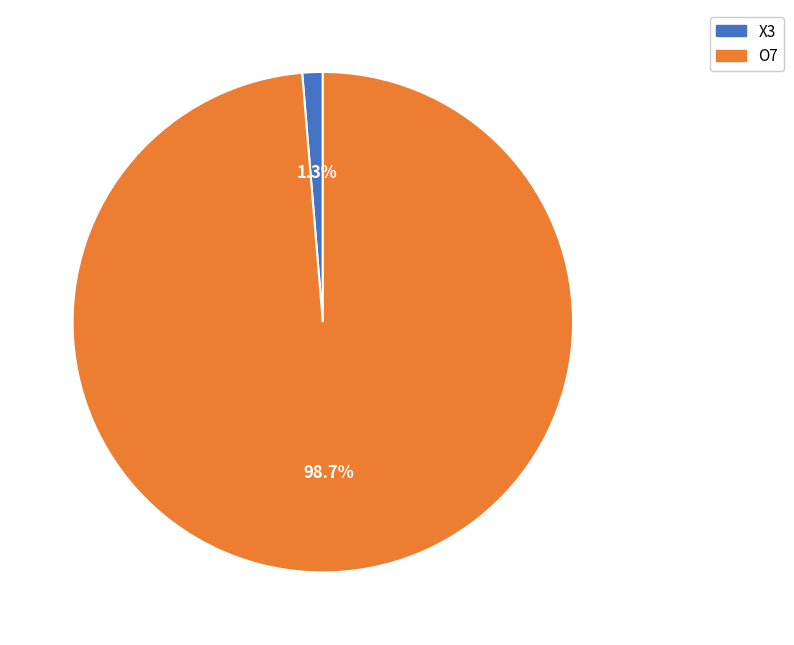

What percentage do O7 and X3 together represent?

100.0%